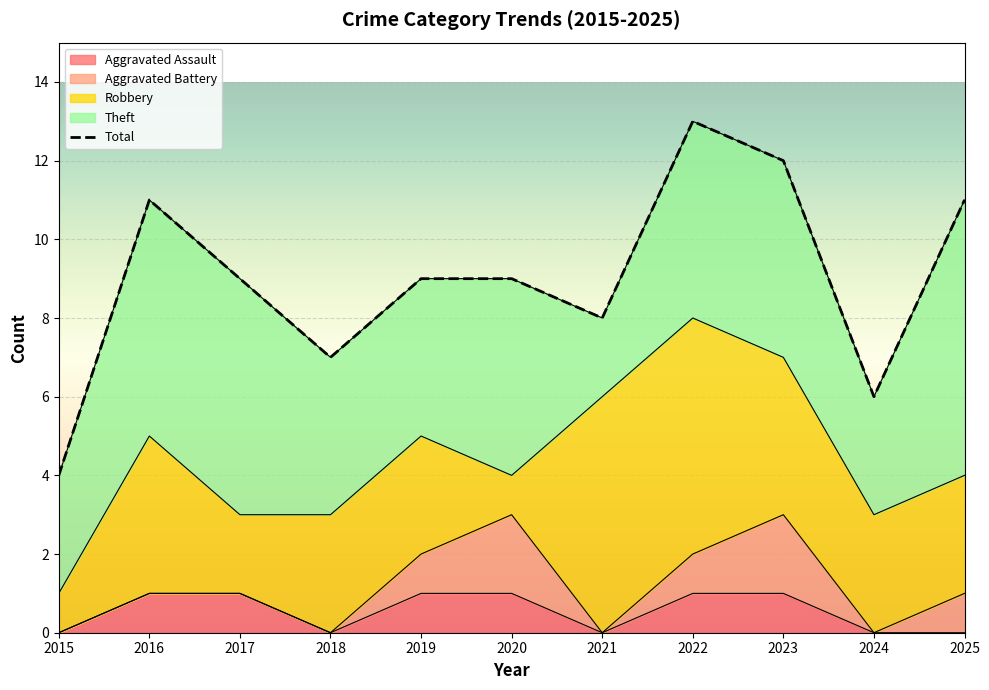

At which category does Robbery reach its first local peak?

2016